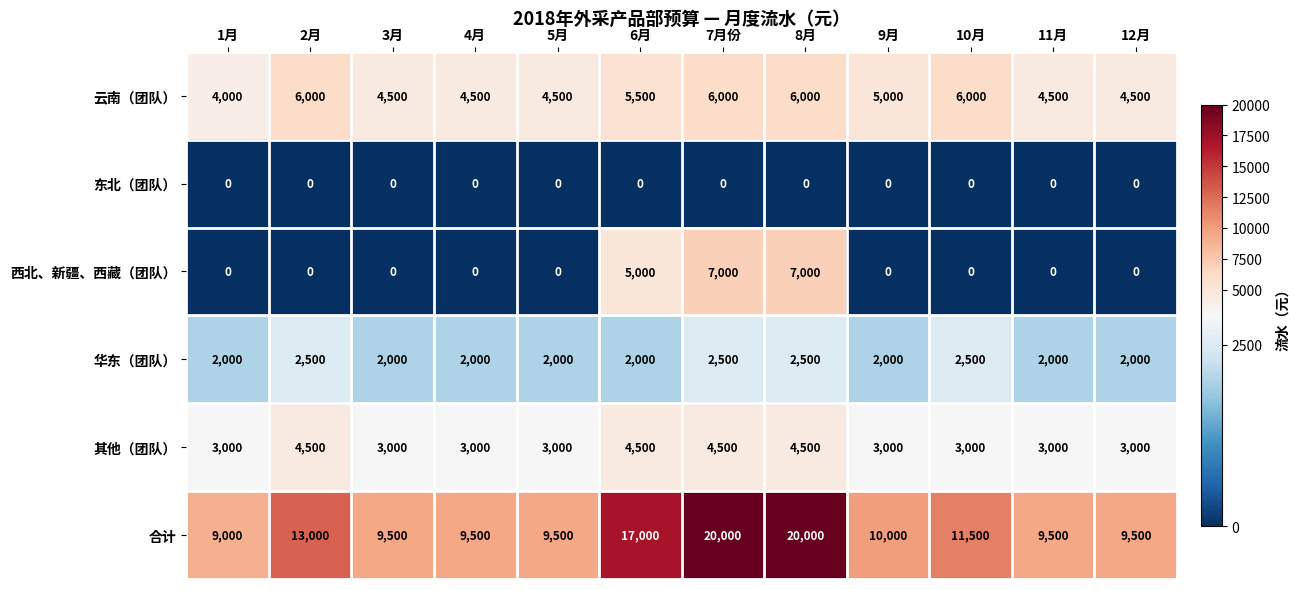

What is the difference between the 合计 values at 4月 and 7月份?

10500